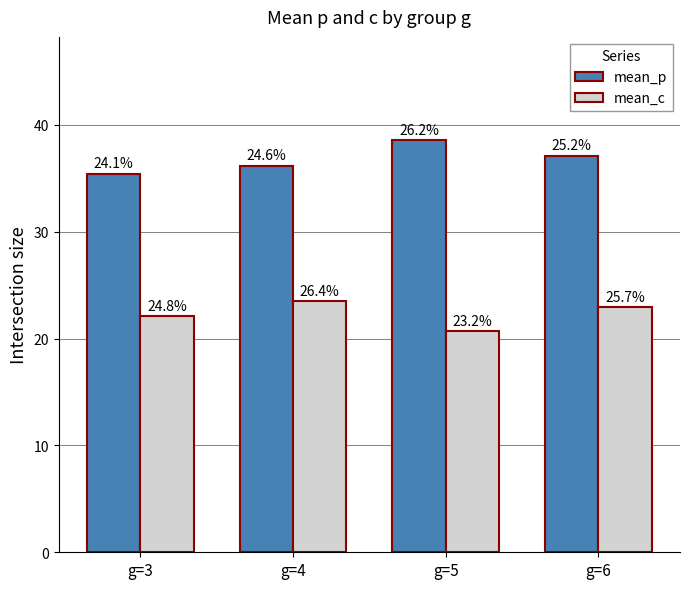

Rank the series at g=4 from highest to lowest value.

mean_p, mean_c